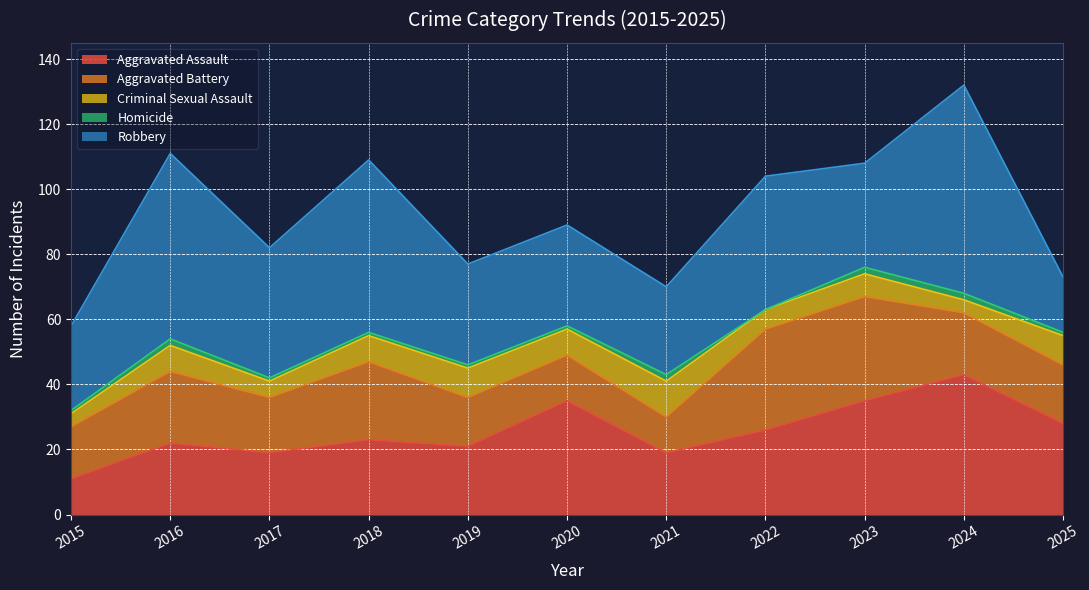

How many values in the Aggravated Assault series are below 23?

5